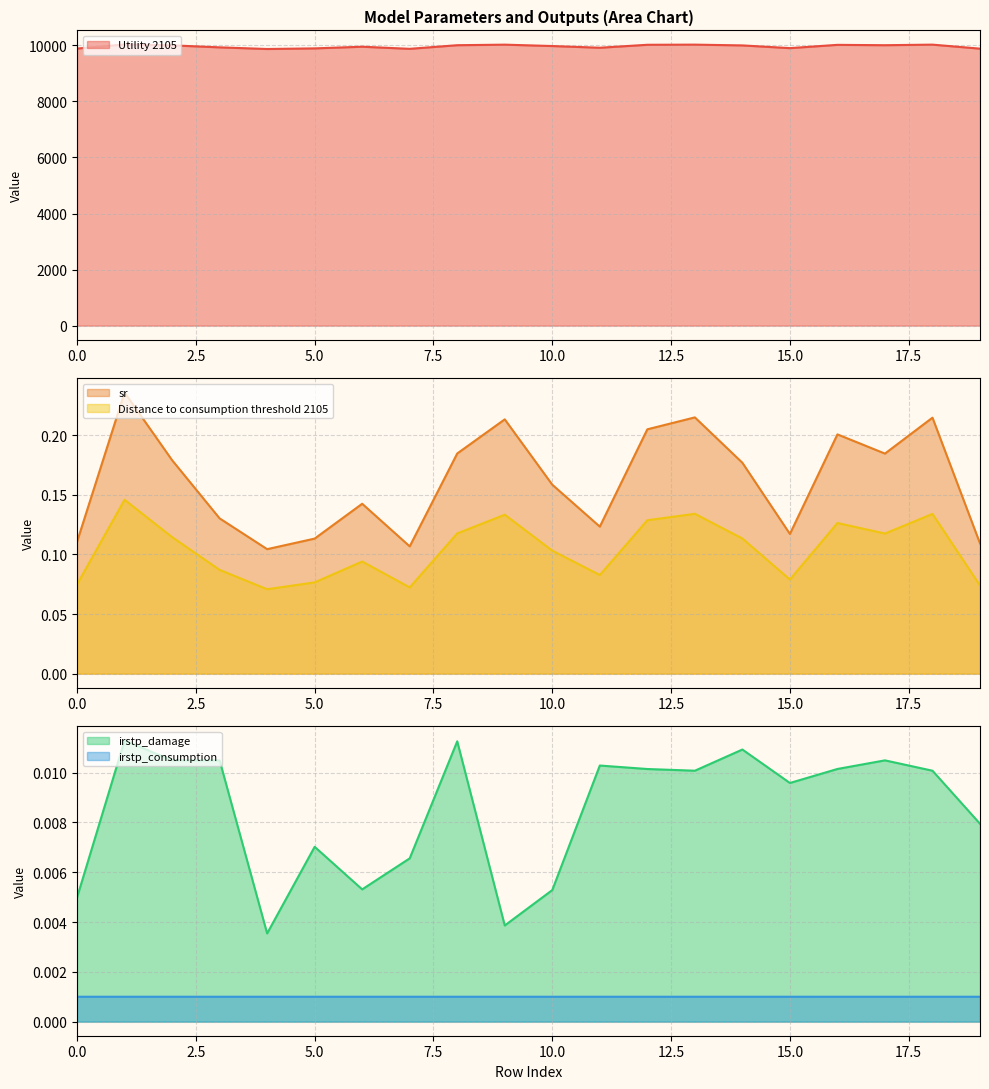

What is the total value across all series at 0?

9886.8